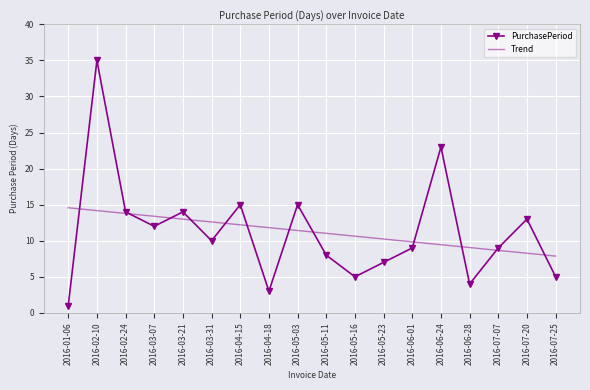

What is the difference between the Trend values at 2016-03-21 and 2016-03-07?

0.4